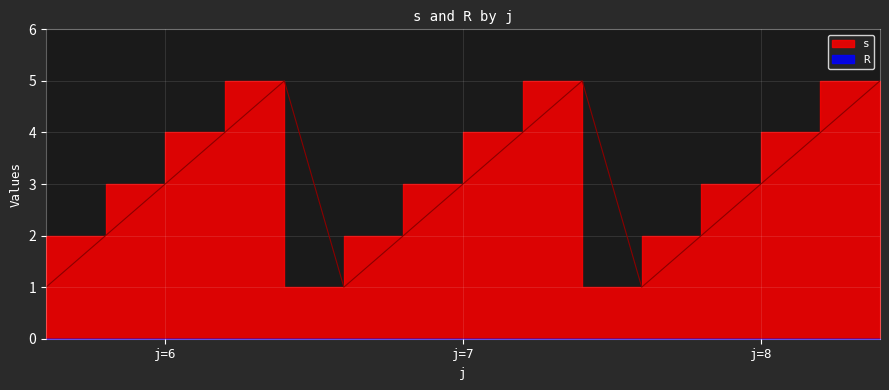

True or false: the data has more than 1 interior local peaks.

True